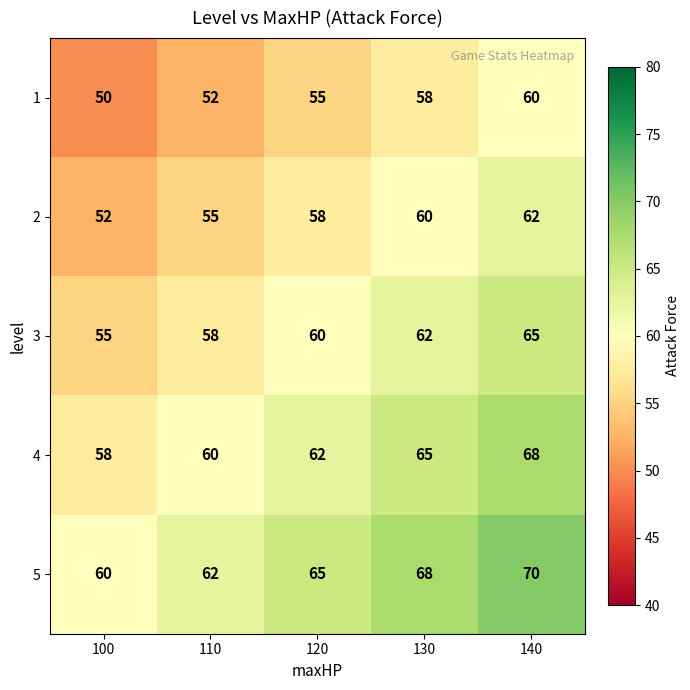

At how many categories does at least one series exceed 56?

5